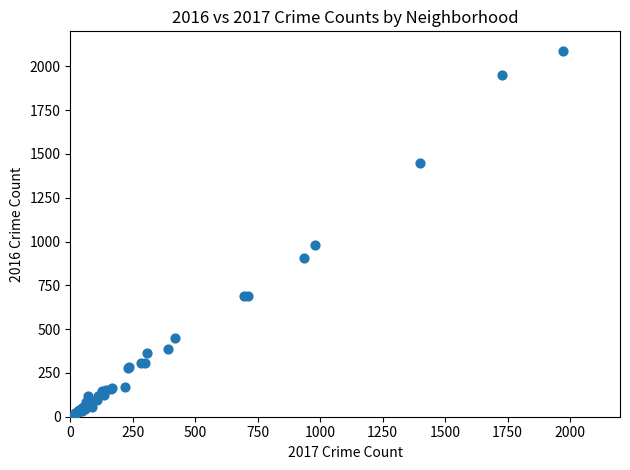

What Y value in the scatter plot is closest to 1048?

983